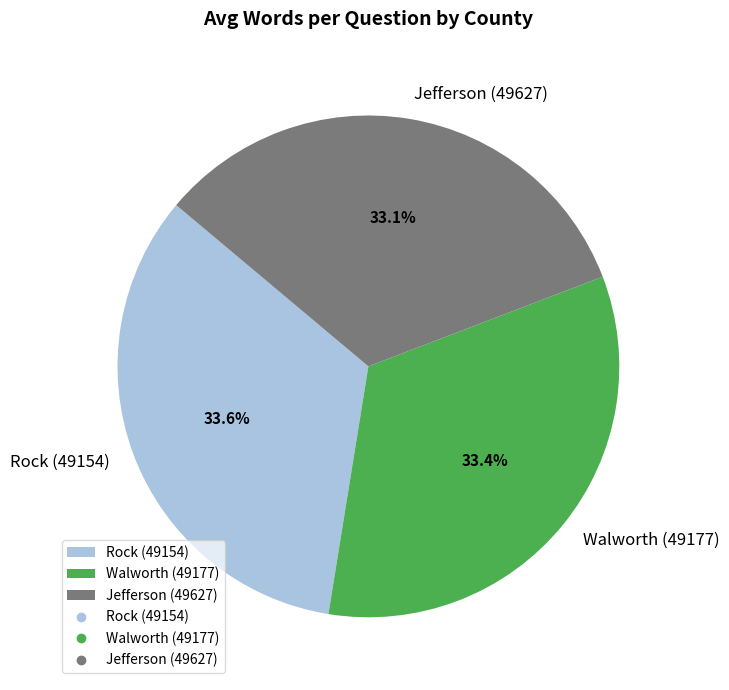

Is there any slice that represents more than half of the pie?

No